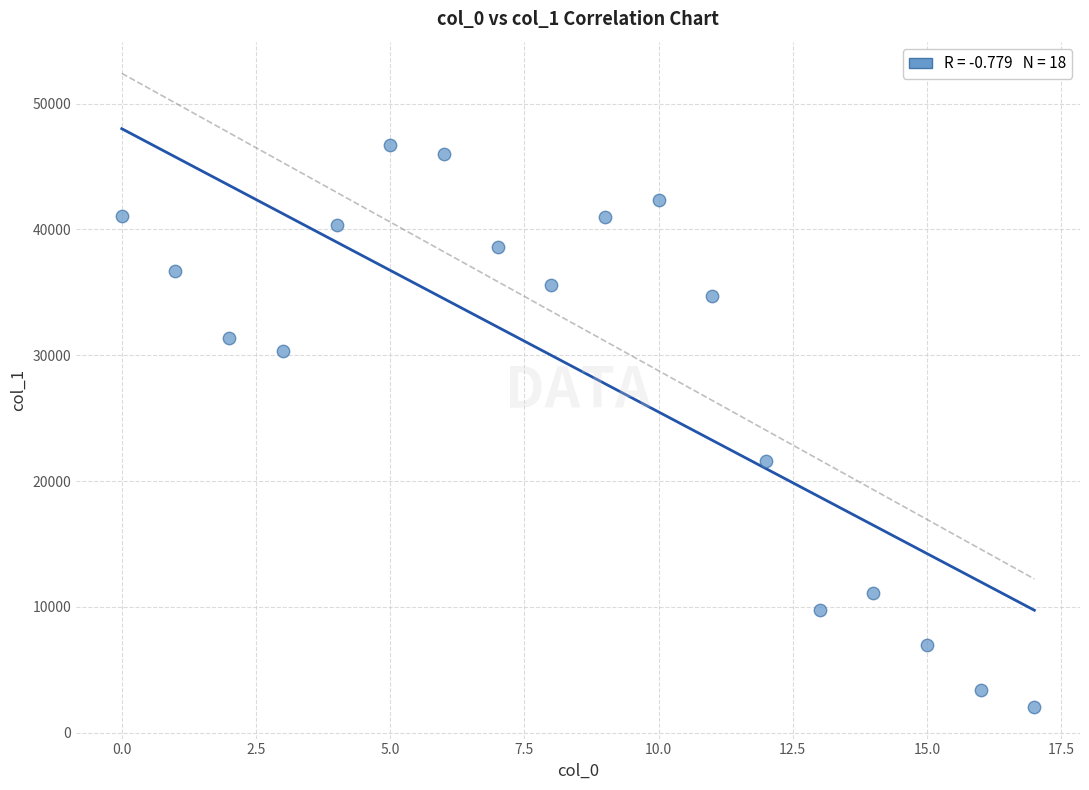

What Y value in the scatter plot is closest to 24368?

21628